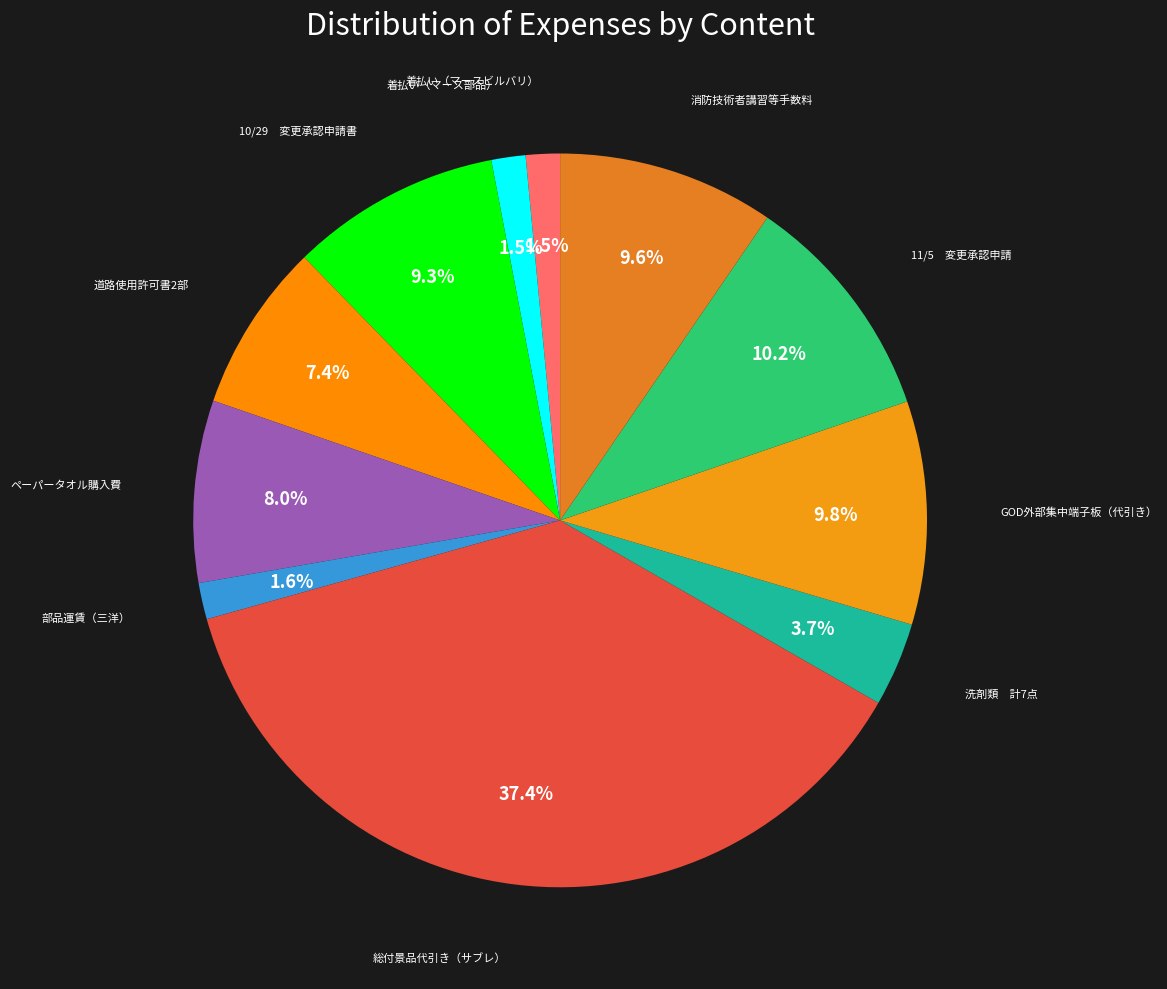

How many slices are in this pie chart?

11